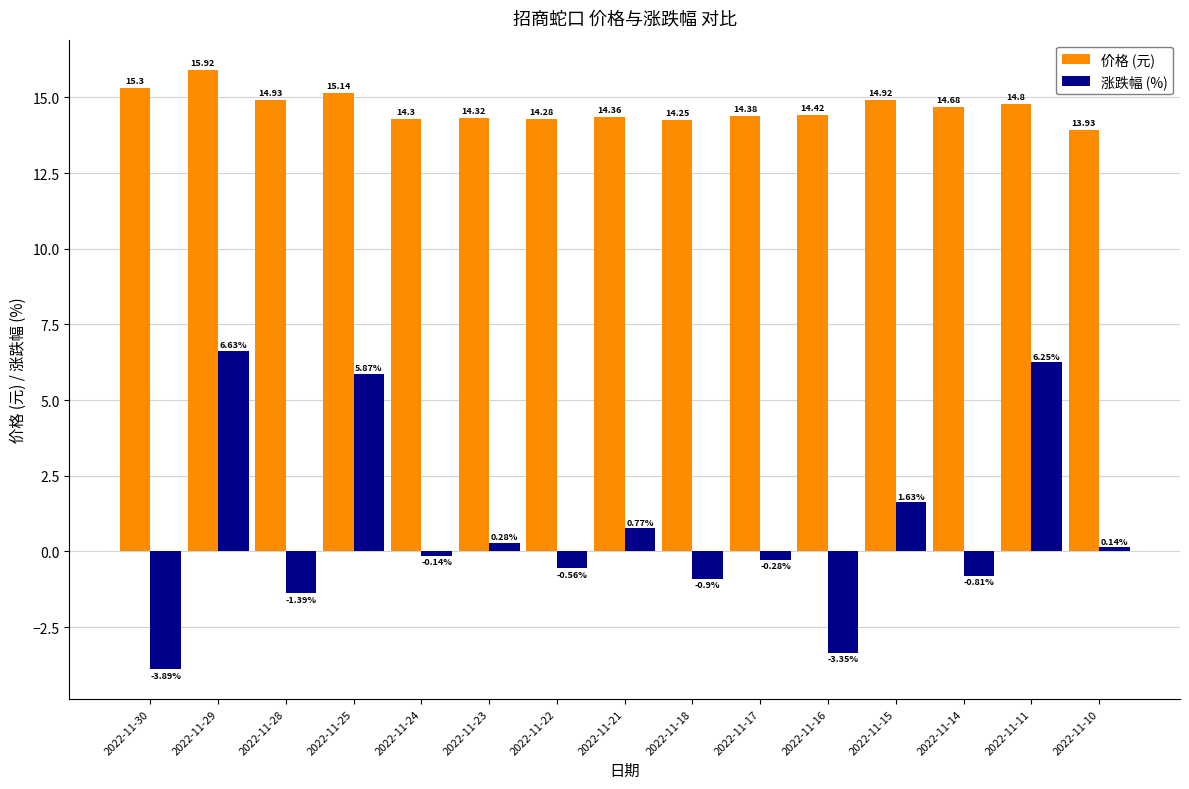

Which series has the largest total across all categories?

价格 (元)